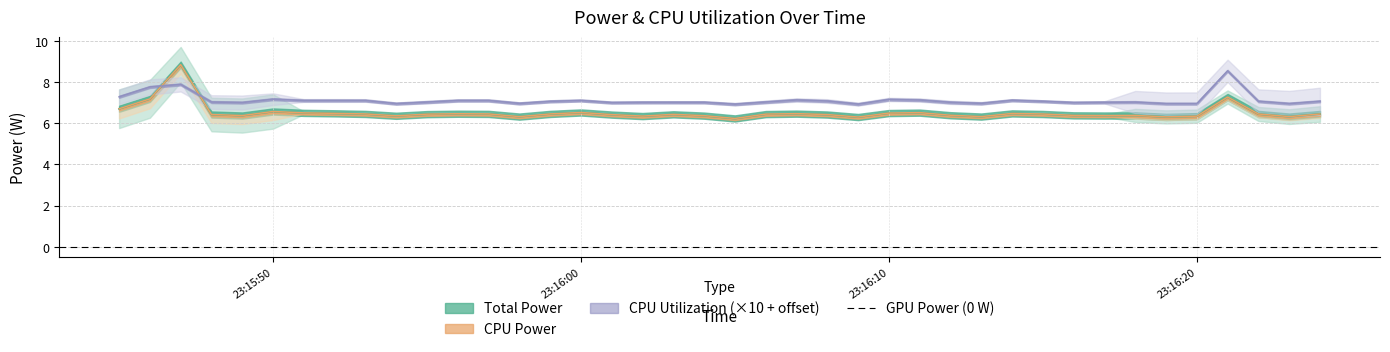

True or false: CPU Utilization has more than 0 interior local peaks.

True